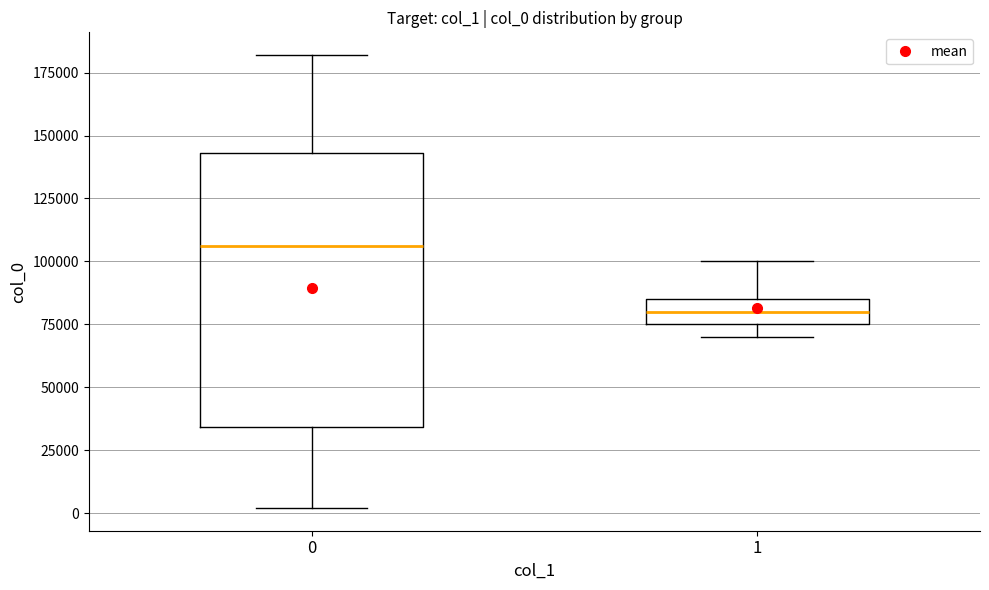

Reading left to right, read every box against the y-axis: the position of its median line, the range the box covers, and the ends of its whiskers. The values are not printed on the chart, so give them approximately, as read against the axis.

0: median 105000, box 35000 to 145000, whiskers 0 to 180000
1: median 80000, box 75000 to 85000, whiskers 70000 to 100000